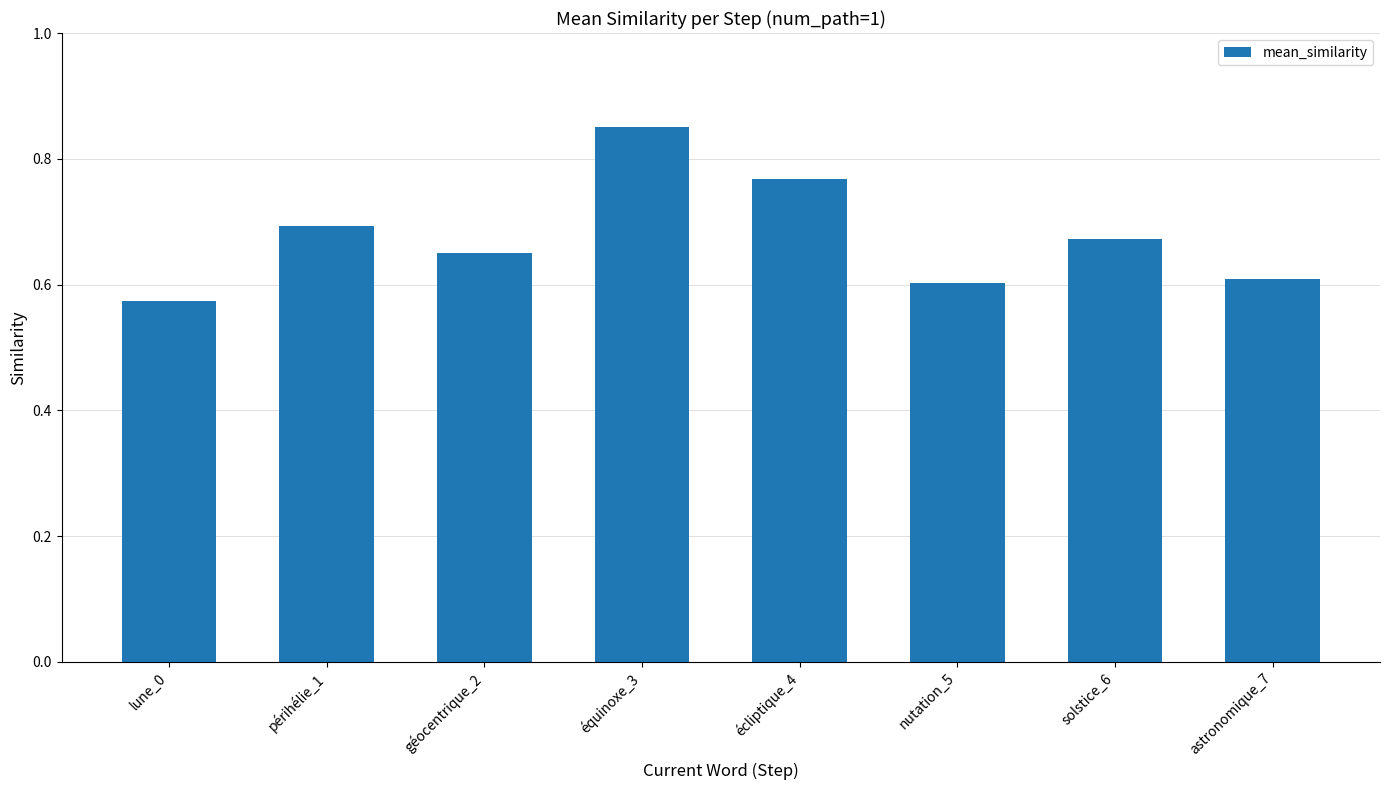

Is it true that the value at astronomique_7 is 1.0?

False